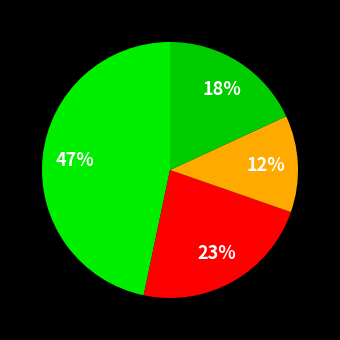

How many slices are in this pie chart?

4